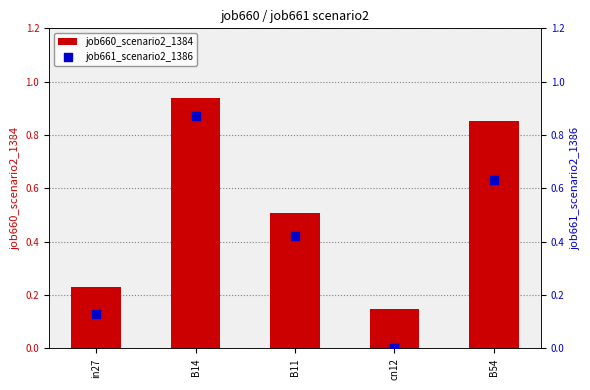

At which category is the sum across all series the highest?

B14